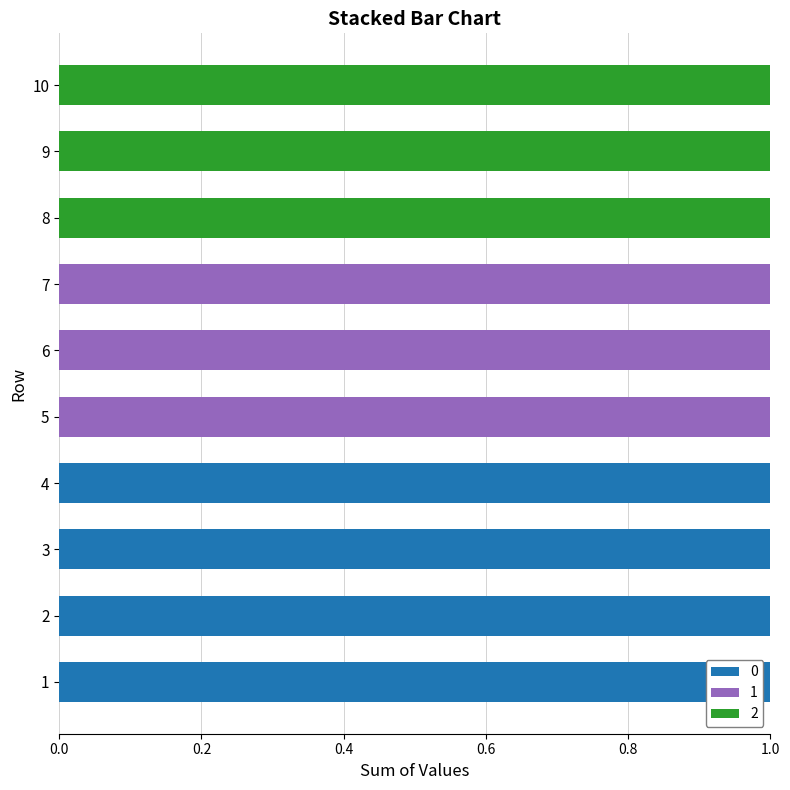

What are all the series names shown in the legend?

0, 1, 2